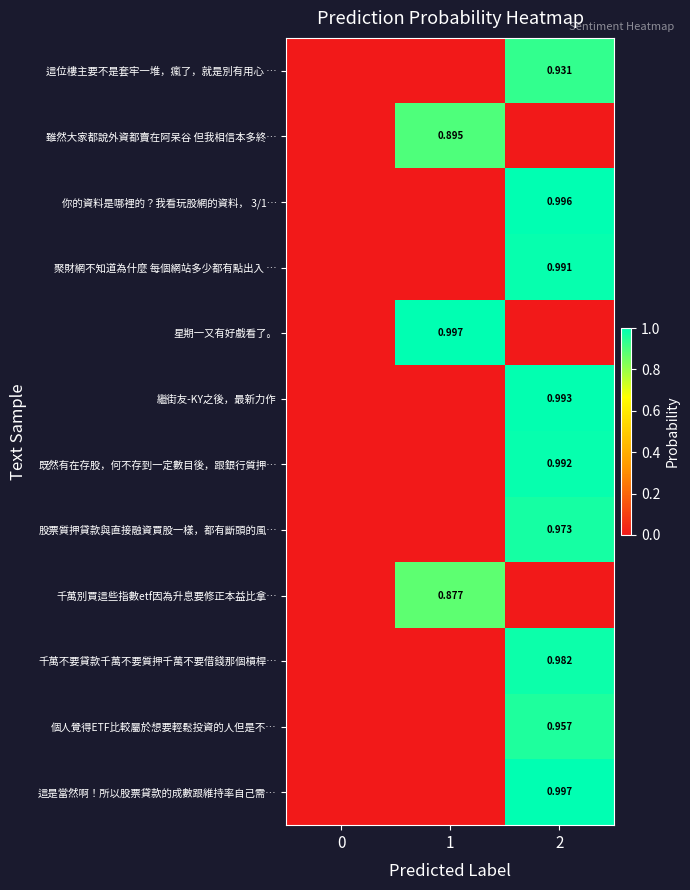

How many series are shown in this chart?

12